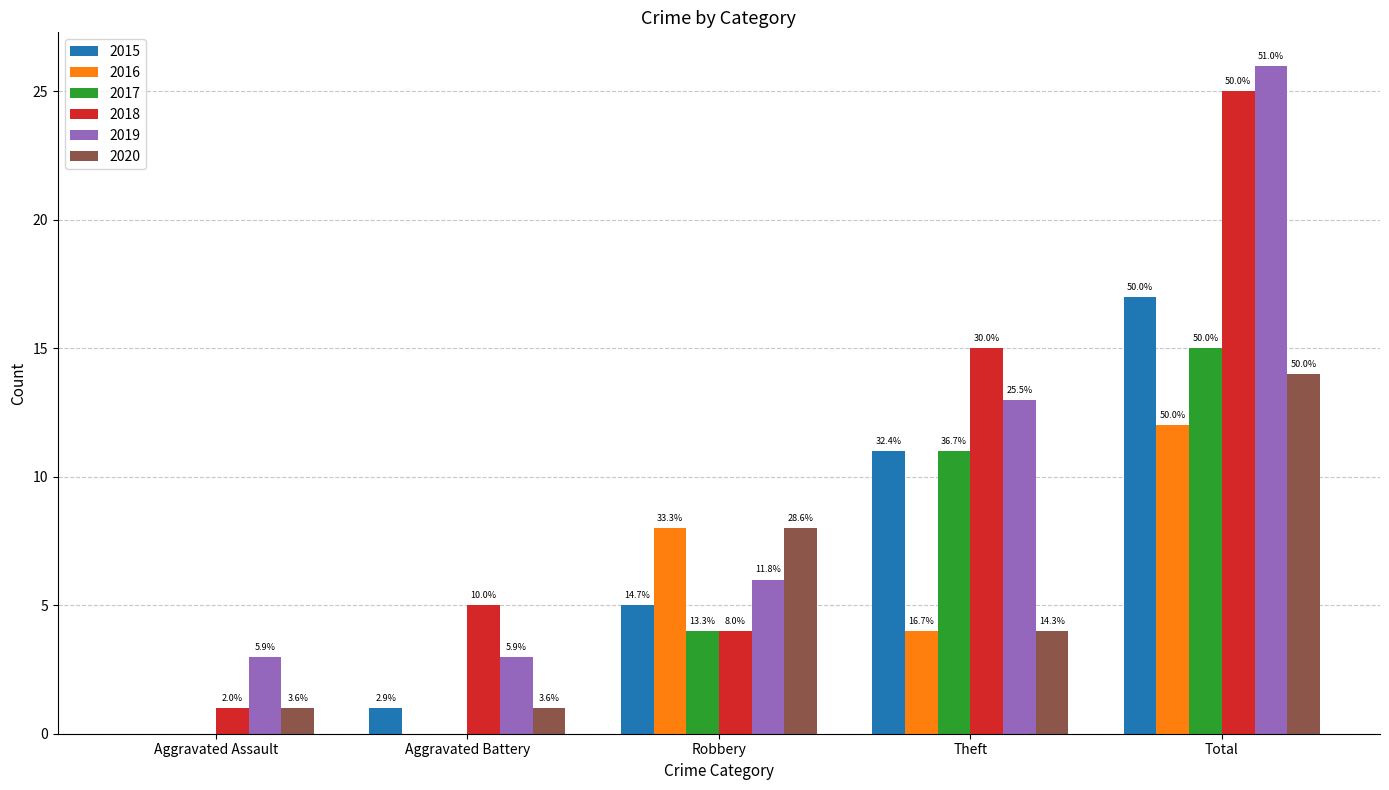

Reading right to left, extract all data points from this chart.

2015: Total=17	Theft=11	Robbery=5	Aggravated Battery=1	Aggravated Assault=0
2016: Total=12	Theft=4	Robbery=8	Aggravated Battery=0	Aggravated Assault=0
2017: Total=15	Theft=11	Robbery=4	Aggravated Battery=0	Aggravated Assault=0
2018: Total=25	Theft=15	Robbery=4	Aggravated Battery=5	Aggravated Assault=1
2019: Total=26	Theft=13	Robbery=6	Aggravated Battery=3	Aggravated Assault=3
2020: Total=14	Theft=4	Robbery=8	Aggravated Battery=1	Aggravated Assault=1